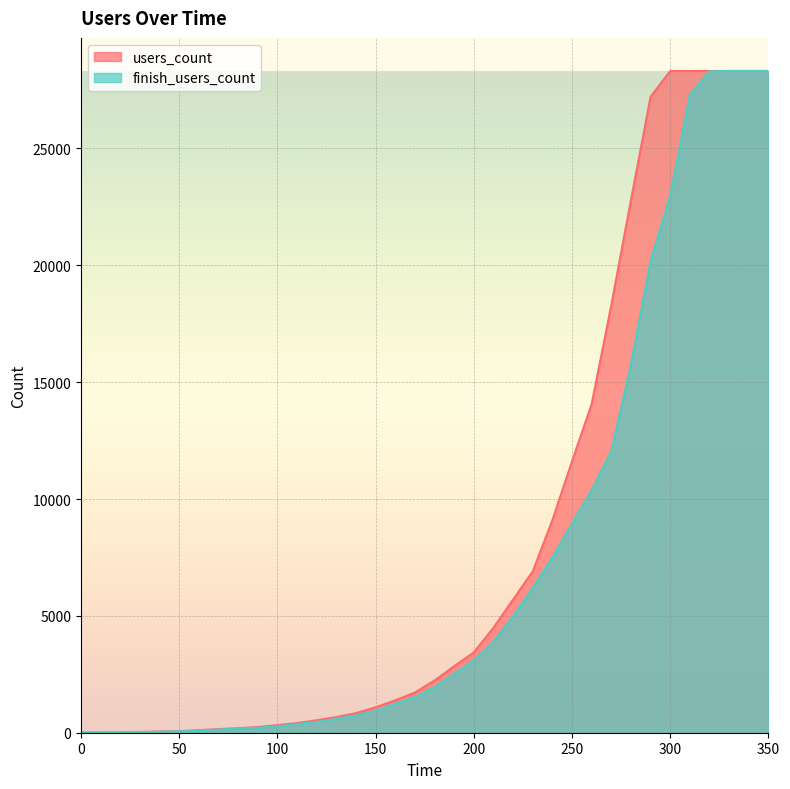

Reading right to left, what are all the values shown in this chart?

users_count: 350=28315	340=28315	330=28315	320=28315	310=28315	300=28315	290=27211	280=22794	270=18299	260=14067	250=11615	240=9098	230=6904	220=5701	210=4493	200=3437	190=2849	180=2235	170=1721	160=1386	150=1088	140=837	130=670	120=533	110=414	100=325	90=245	80=190	70=157	60=111	50=67	40=51	30=33	20=20	10=15	0=7
finish_users_count: 350=28315	340=28315	330=28315	320=28298	310=27304	300=22986	290=20193	280=15754	270=12045	260=10386	250=8957	240=7500	230=6210	220=4975	210=3908	200=3089	190=2532	180=1957	170=1521	160=1242	150=936	140=740	130=592	120=459	110=369	100=274	90=215	80=175	70=137	60=89	50=60	40=42	30=24	20=18	10=12	0=3